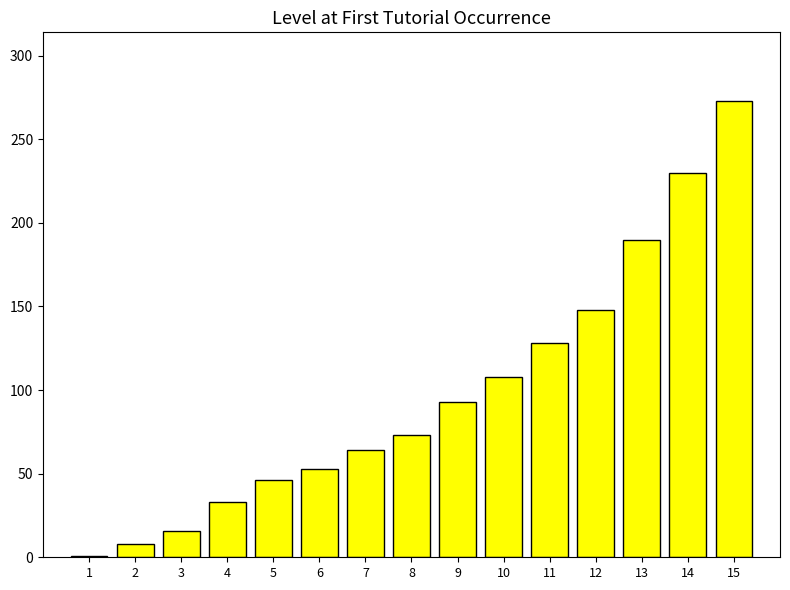

Rank the categories by value from lowest to highest.

1, 2, 3, 4, 5, 6, 7, 8, 9, 10, 11, 12, 13, 14, 15